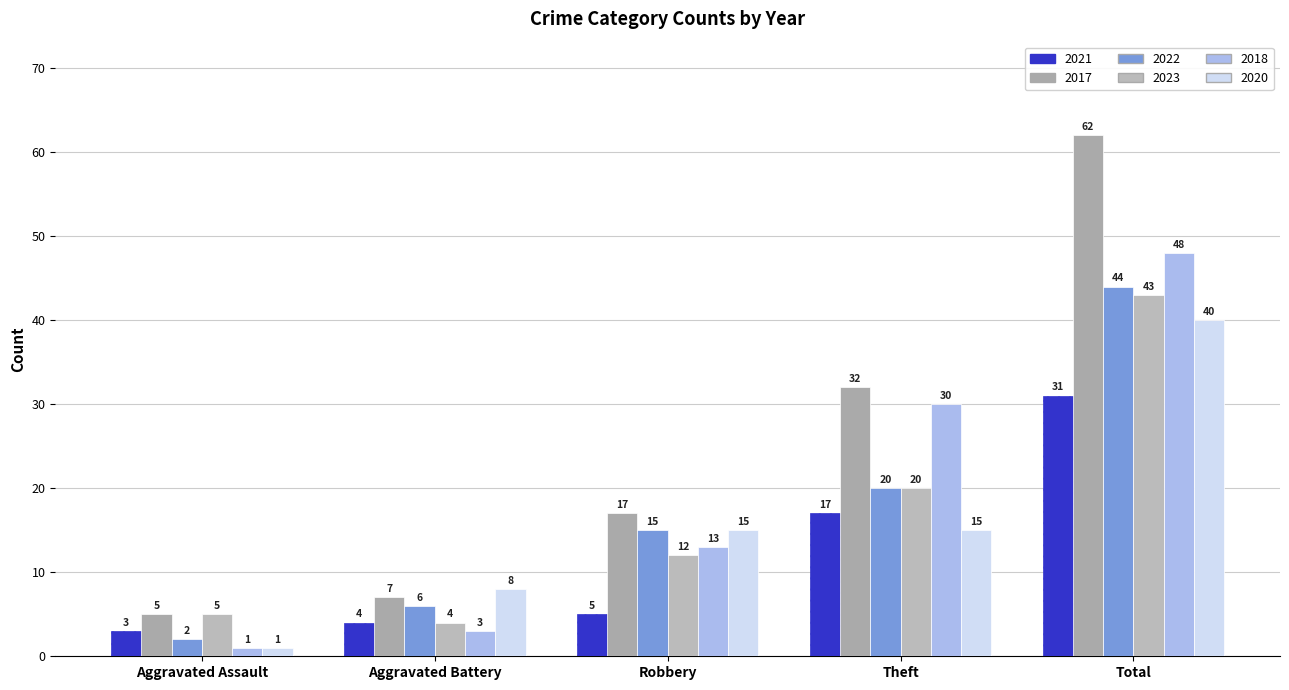

Where does the 2021 series first go above 5?

Theft